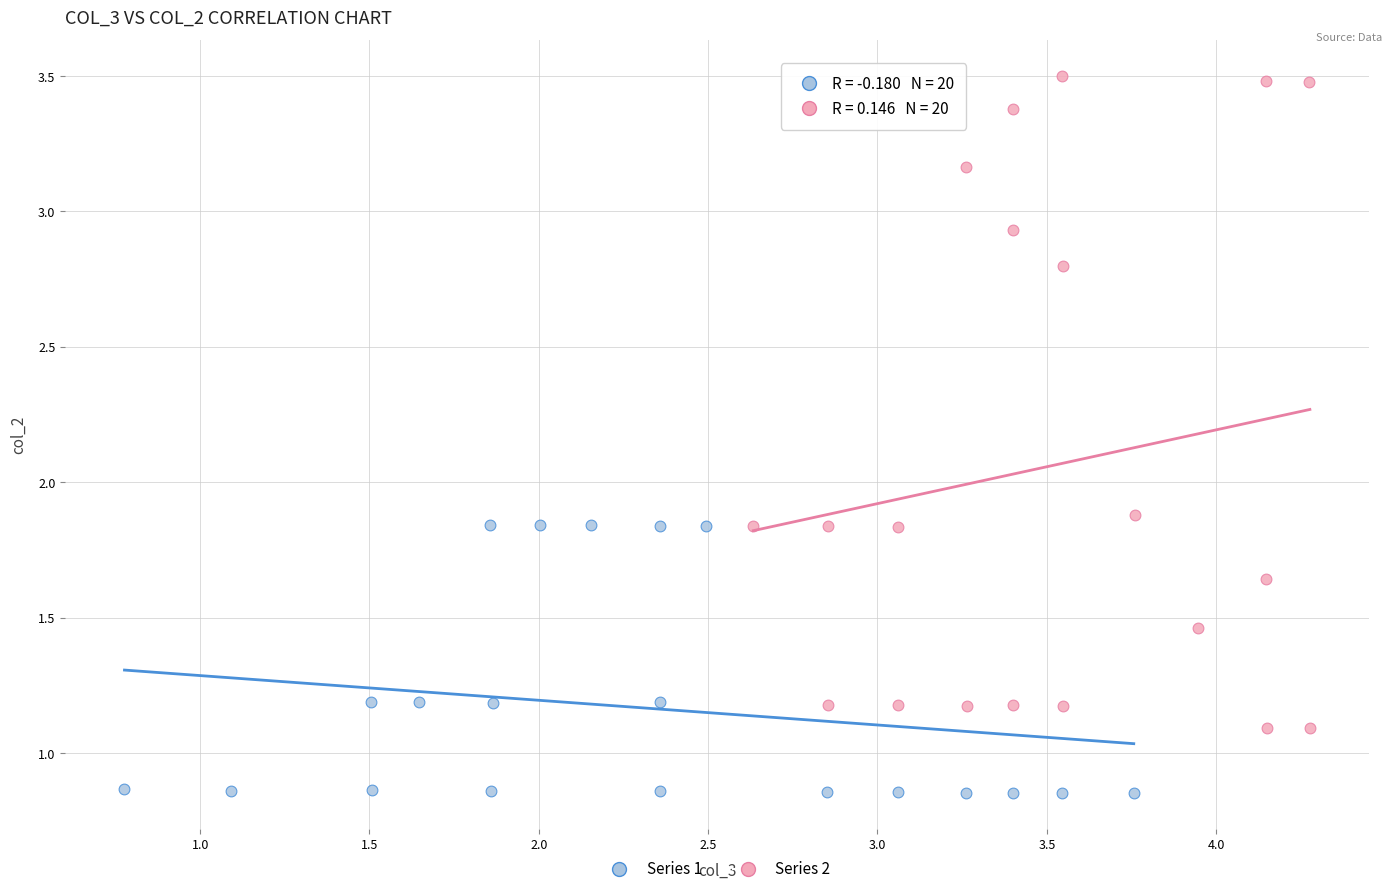

Which series has the largest Y range (max minus min)?

Series 2